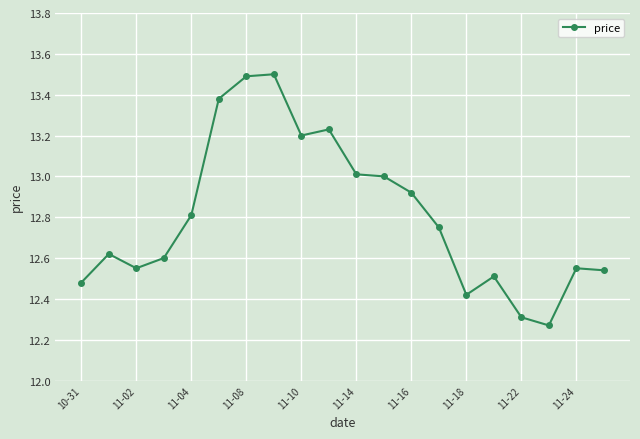

What is the difference between the maximum and minimum values?

1.2